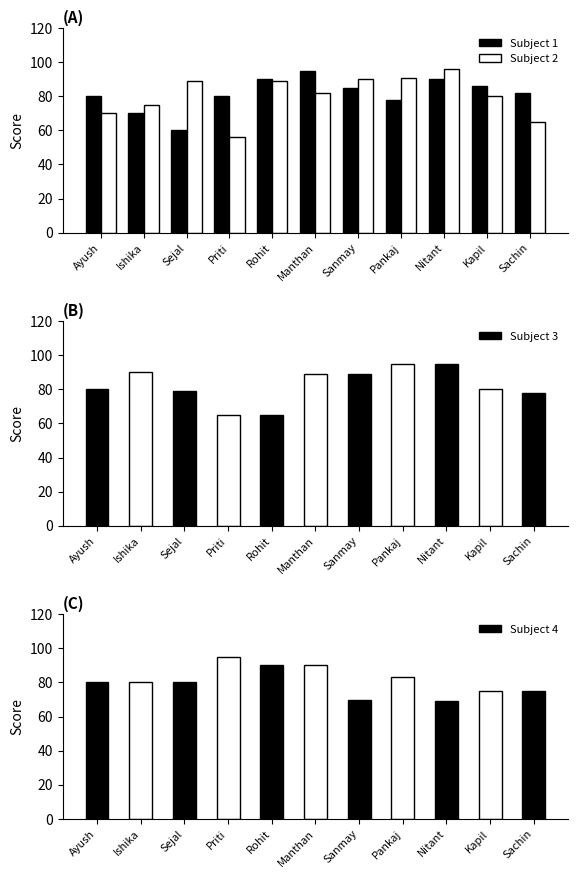

Which series has the largest range (max minus min)?

Subject 2